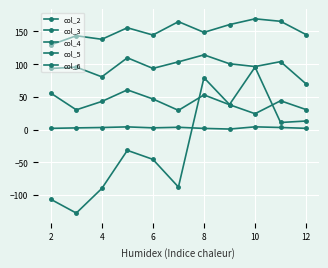

How many lines are shown in the chart?

5